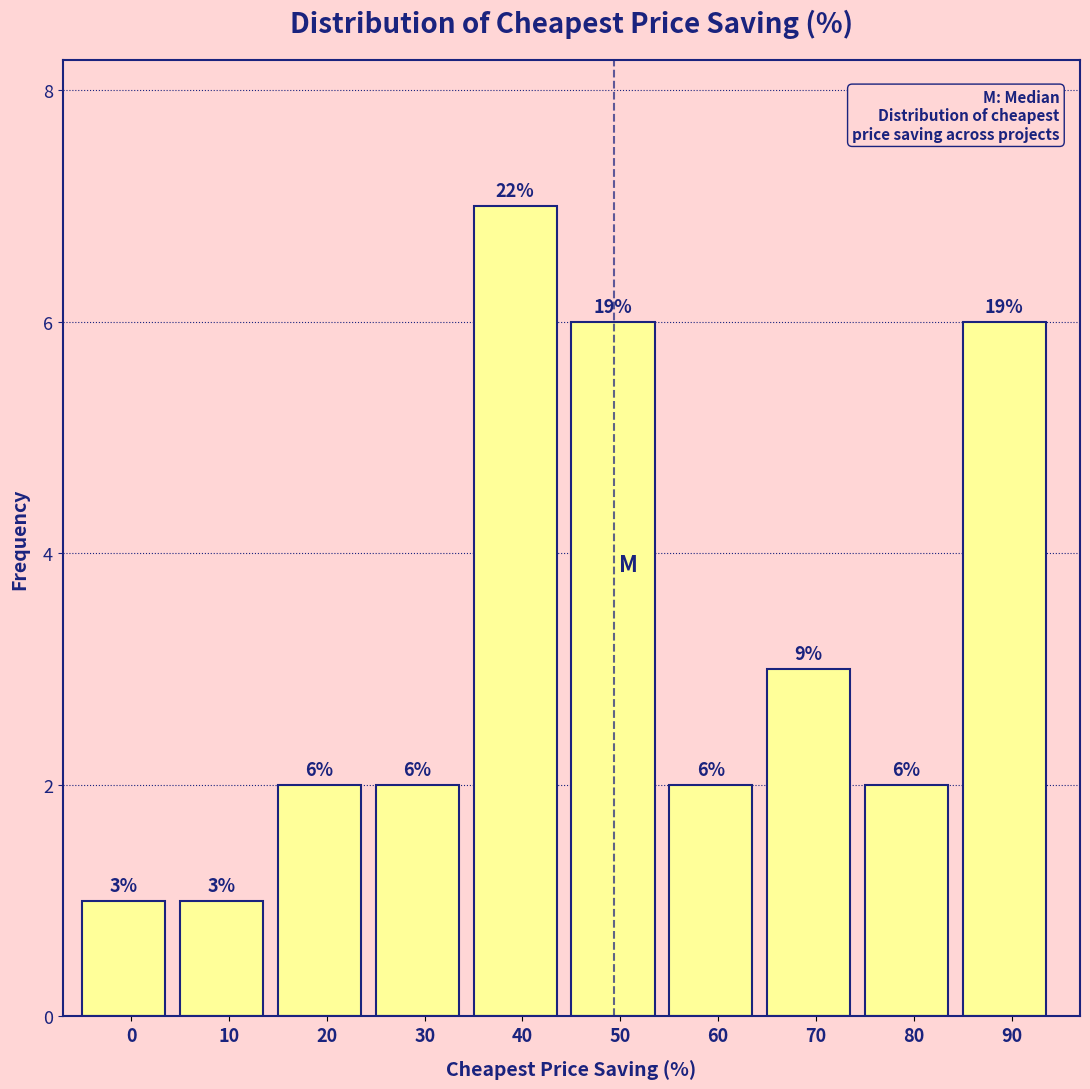

Reading left to right, what are all the values shown in this chart?

1	1	2	2	7	6	2	3	2	6